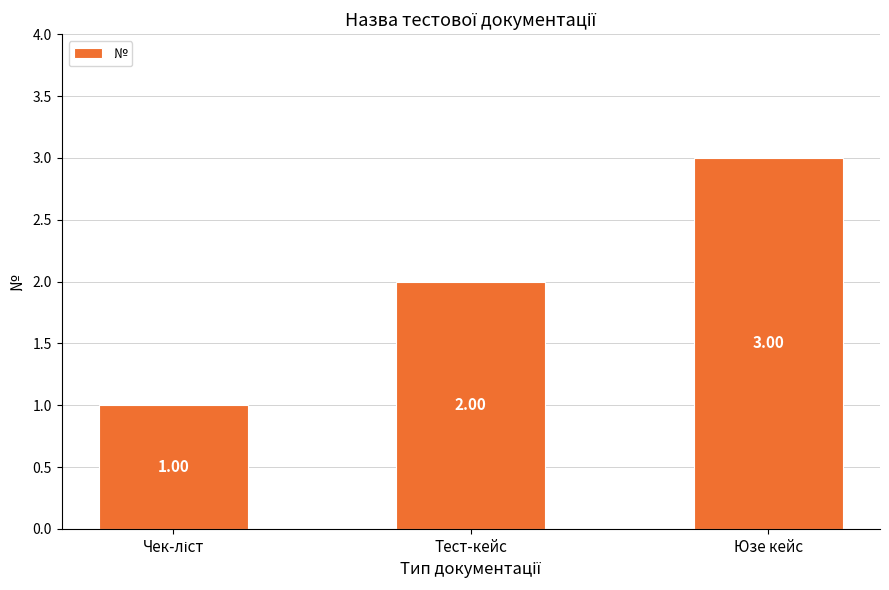

How many values are between 1 and 3?

3